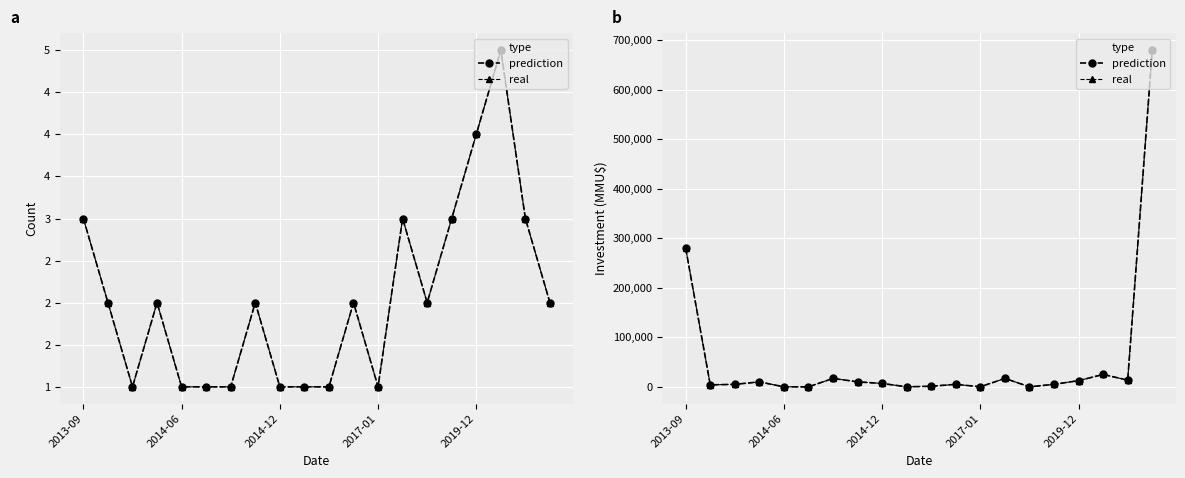

In prediction, how many points are higher than both neighbors (excluding endpoints)?

5